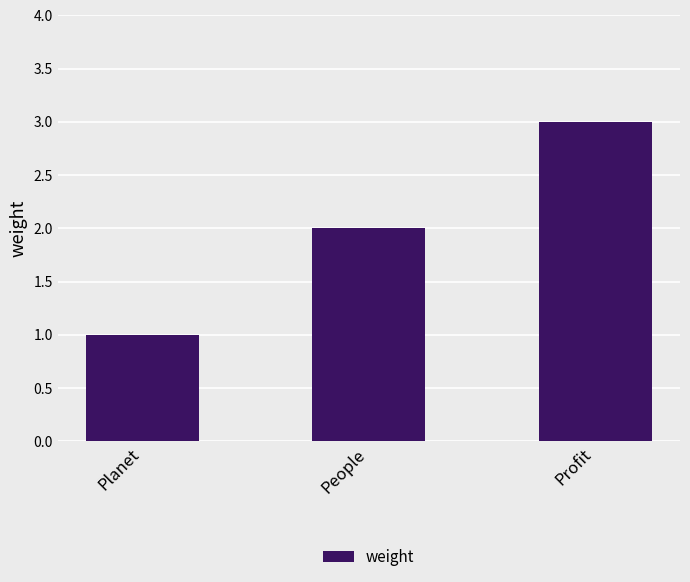

At which label is the value closest to 2?

People